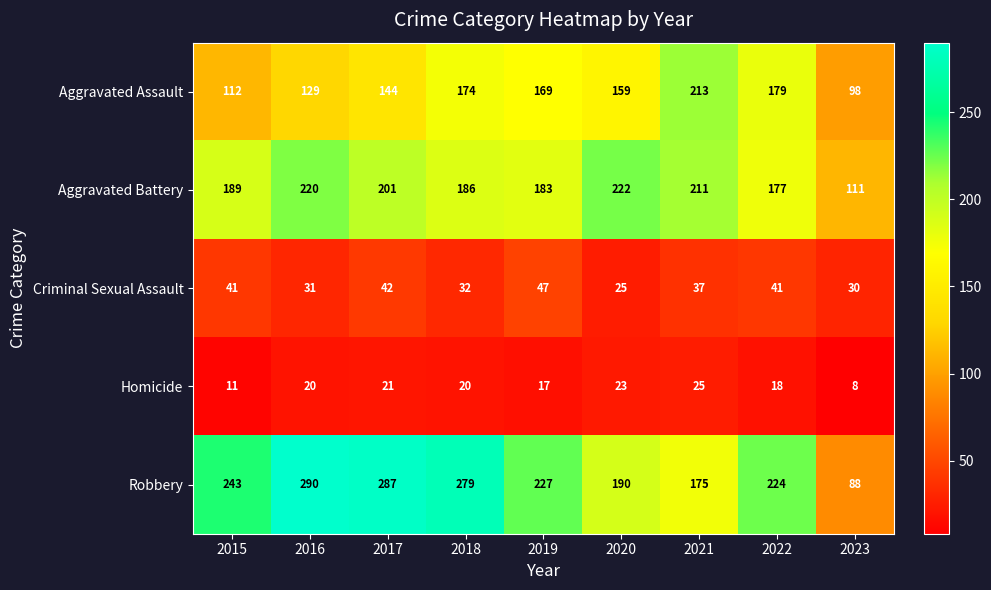

Which series has the widest spread of values?

Robbery